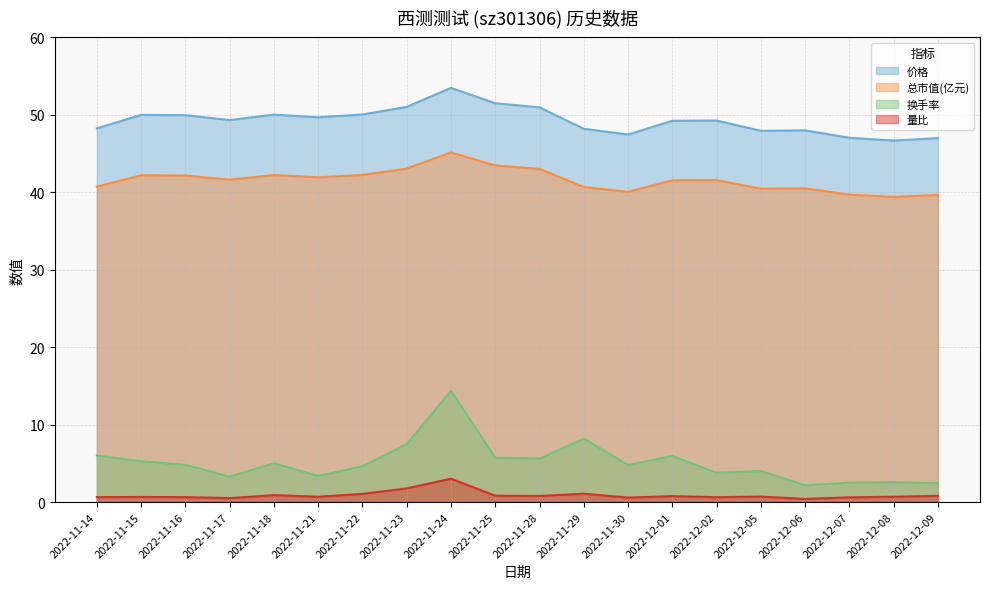

How many data points in 换手率 are above 4?

13